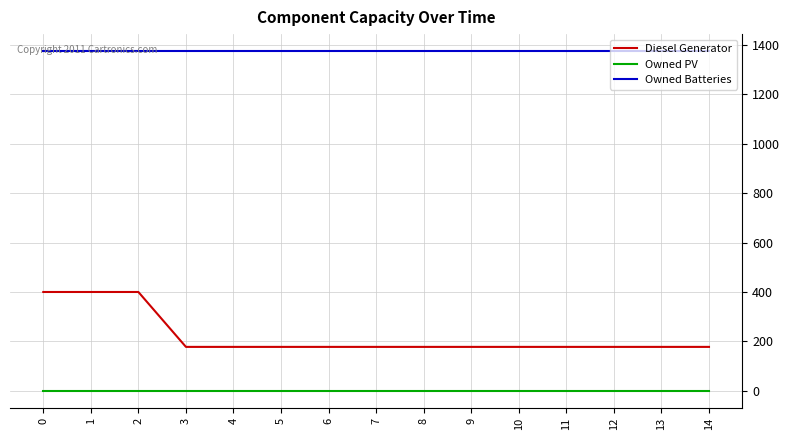

True or false: Owned PV and Owned Batteries cross at least once.

False